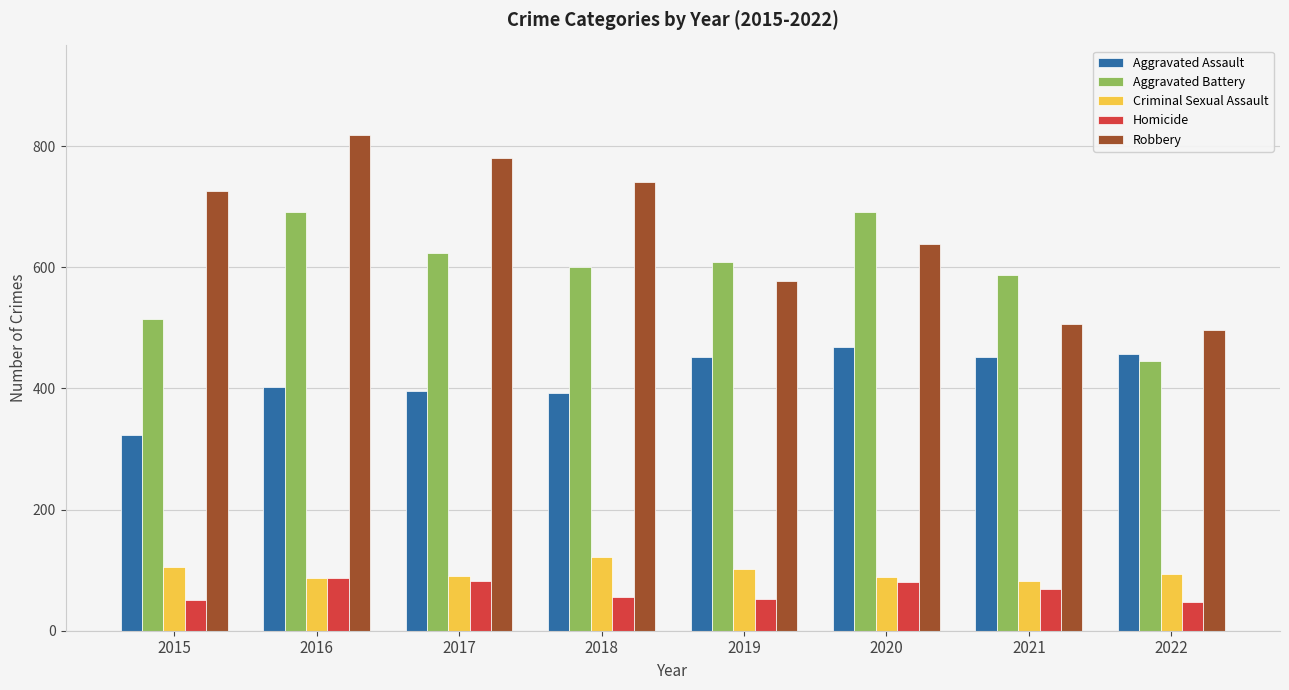

How many bars are there in each group?

5